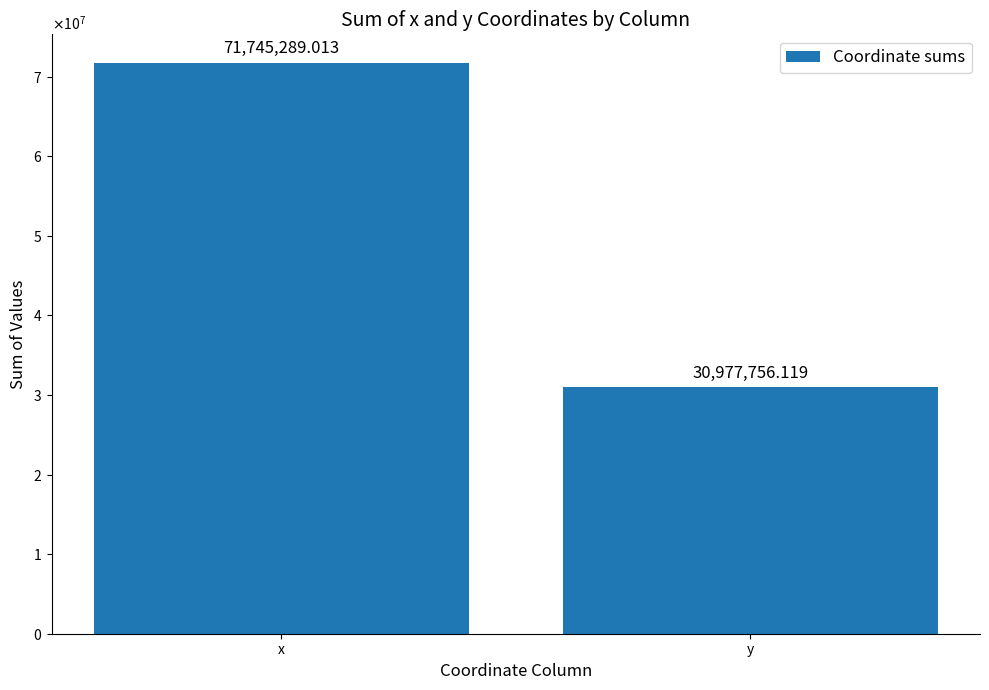

Are the bars horizontal?

No